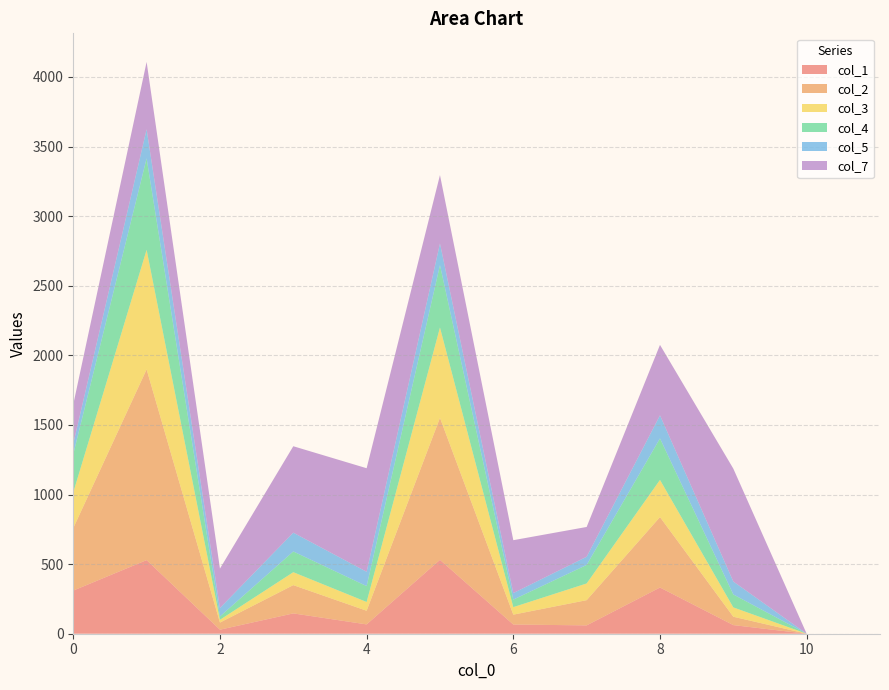

Reading right to left, extract all data points from this chart.

col_1: 11=0	10=0	9=62	8=332	7=60	6=66	5=531	4=67	3=146	2=29	1=529	0=310
col_2: 11=0	10=0	9=60	8=506	7=181	6=71	5=1020	4=98	3=203	2=51	1=1370	0=449
col_3: 11=0	10=0	9=67	8=267	7=120	6=54	5=649	4=63	3=93	2=20	1=859	0=257
col_4: 11=0	10=0	9=93	8=298	7=133	6=54	5=448	4=114	3=149	2=24	1=657	0=275
col_5: 11=0	10=0	9=93	8=166	7=59	6=47	5=156	4=103	3=135	2=61	1=209	0=75
col_7: 11=0	10=0	9=811	8=506	7=214	6=380	5=491	4=744	3=621	2=283	1=484	0=282